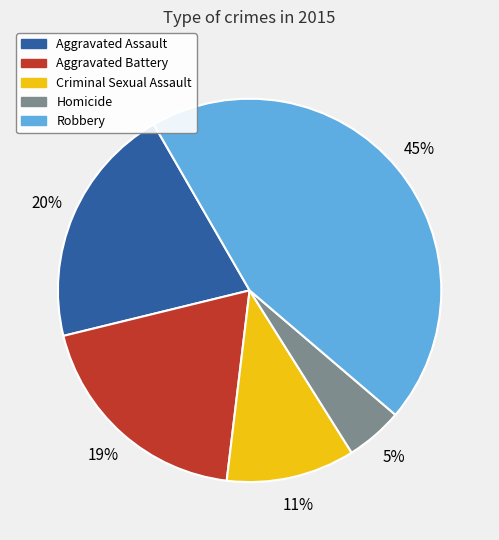

What is the smallest slice in the pie chart?

Homicide